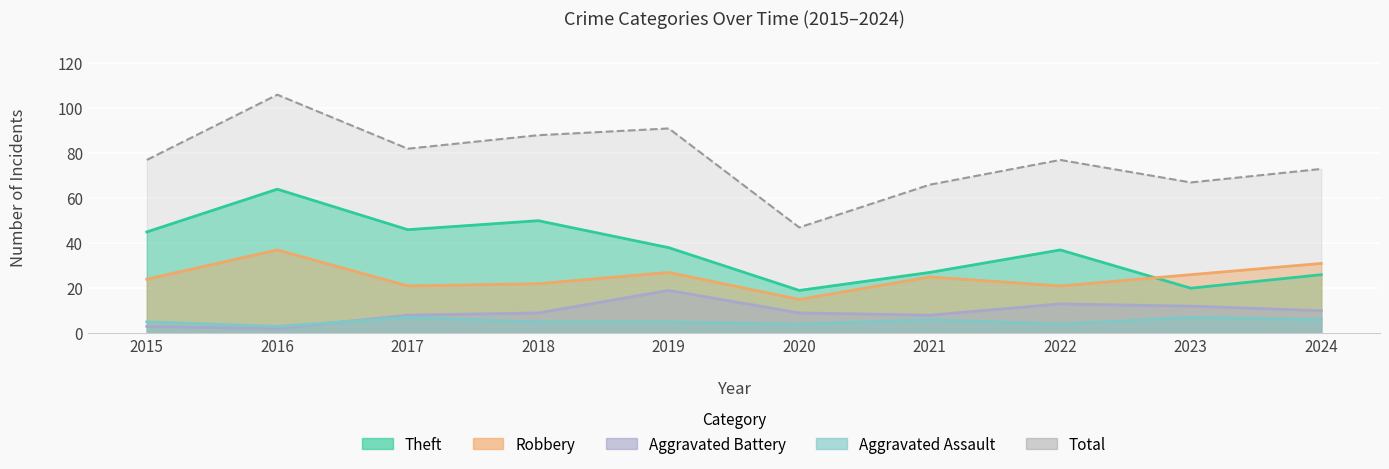

Reading right to left, list all the values displayed in this chart.

Theft: 26	20	37	27	19	38	50	46	64	45
Robbery: 31	26	21	25	15	27	22	21	37	24
Aggravated Battery: 10	12	13	8	9	19	9	8	2	3
Aggravated Assault: 6	7	4	6	4	5	5	7	3	5
Total: 73	67	77	66	47	91	88	82	106	77